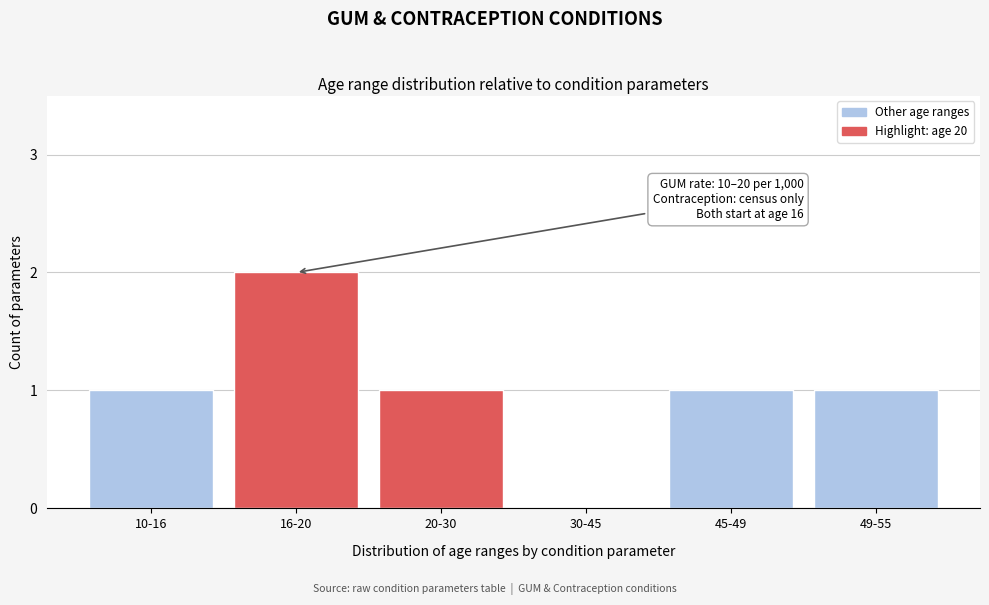

Reading right to left, what are all the values shown in this chart?

49-55=1	45-49=1	30-45=0	20-30=1	16-20=2	10-16=1